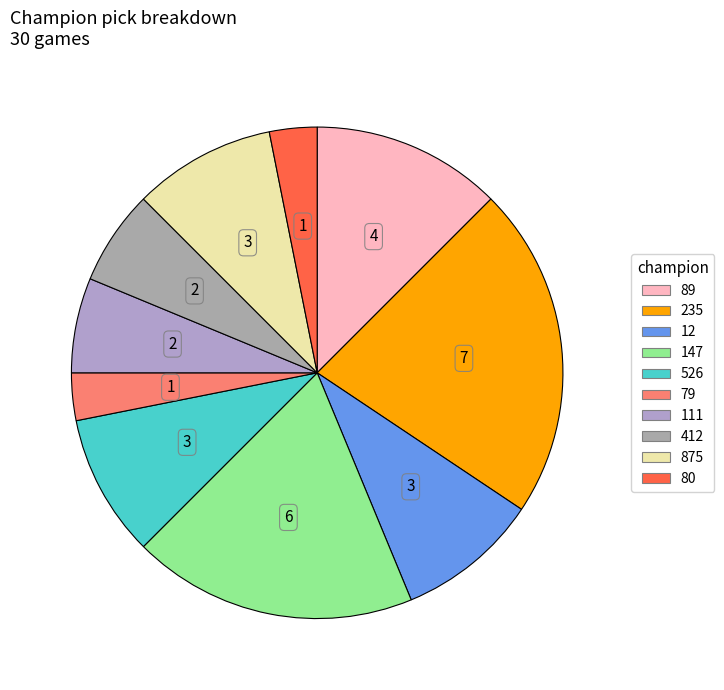

What is the smallest slice in the pie chart?

79